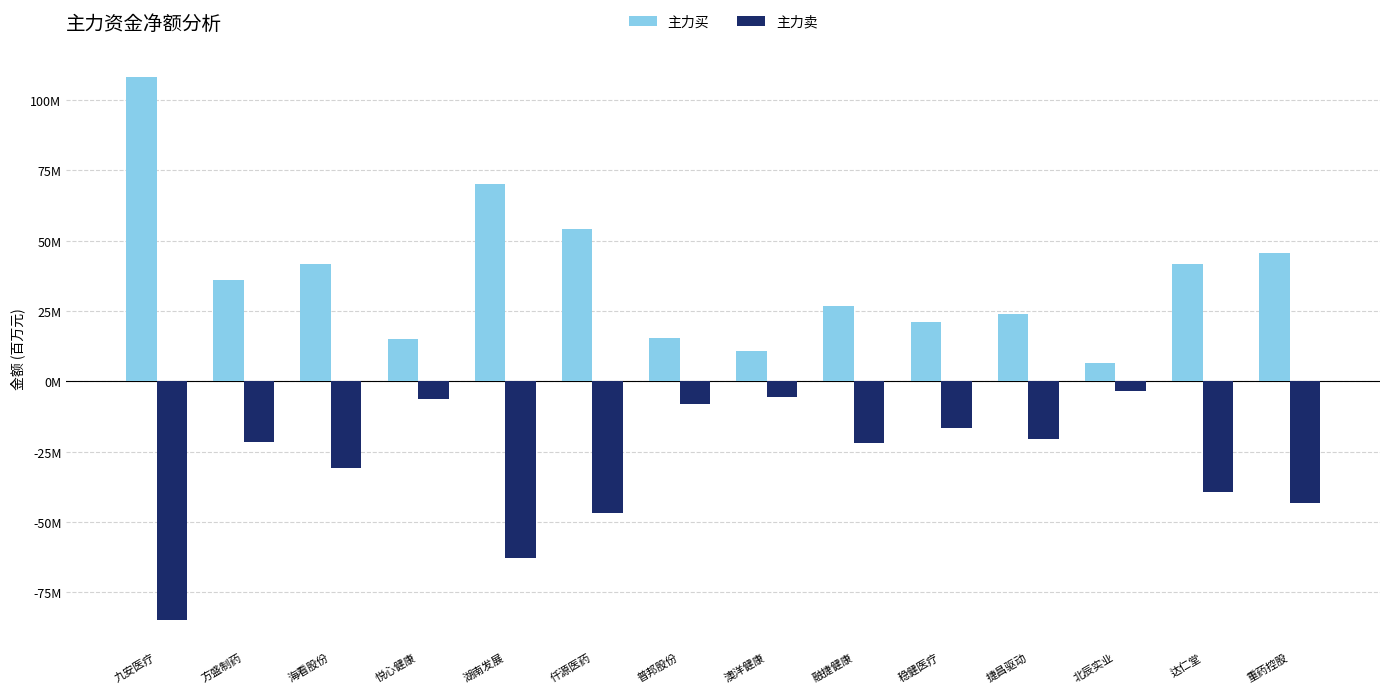

Which series has the largest range (max minus min)?

主力买